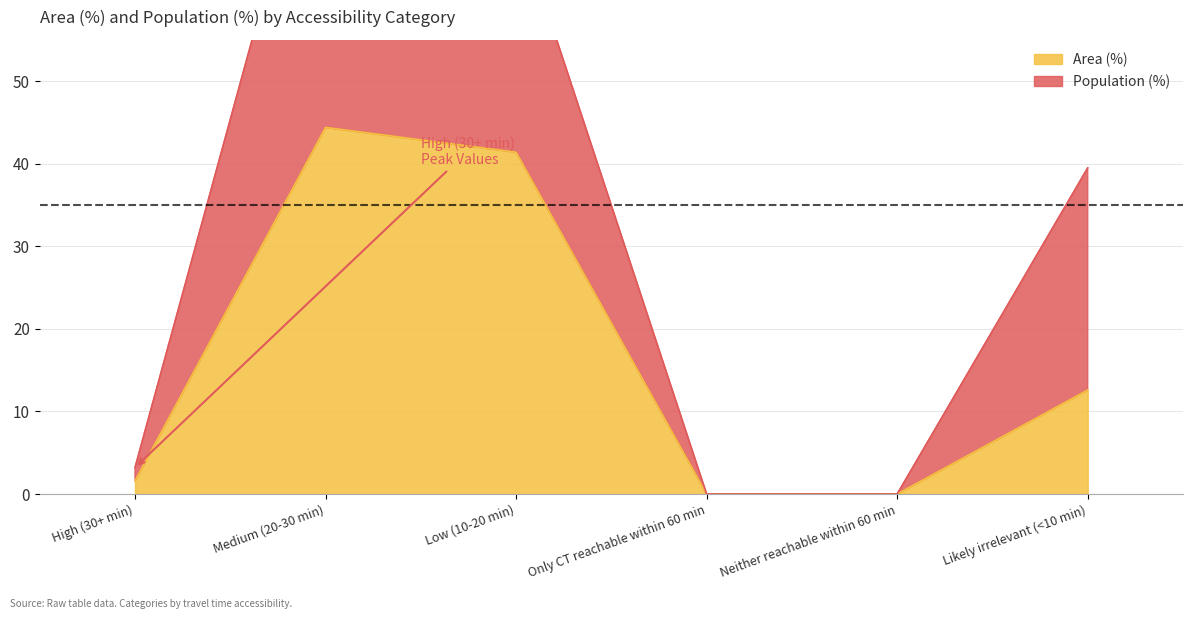

Where does the Area (%) series first go above 12?

Medium (20-30 min)